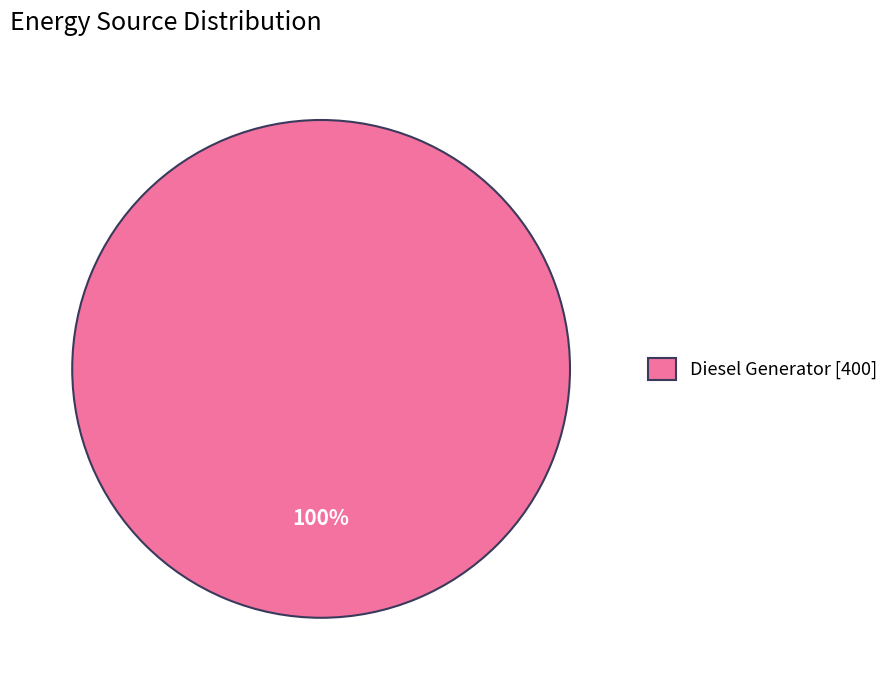

Rank the categories by value from lowest to highest.

Diesel Generator [400]